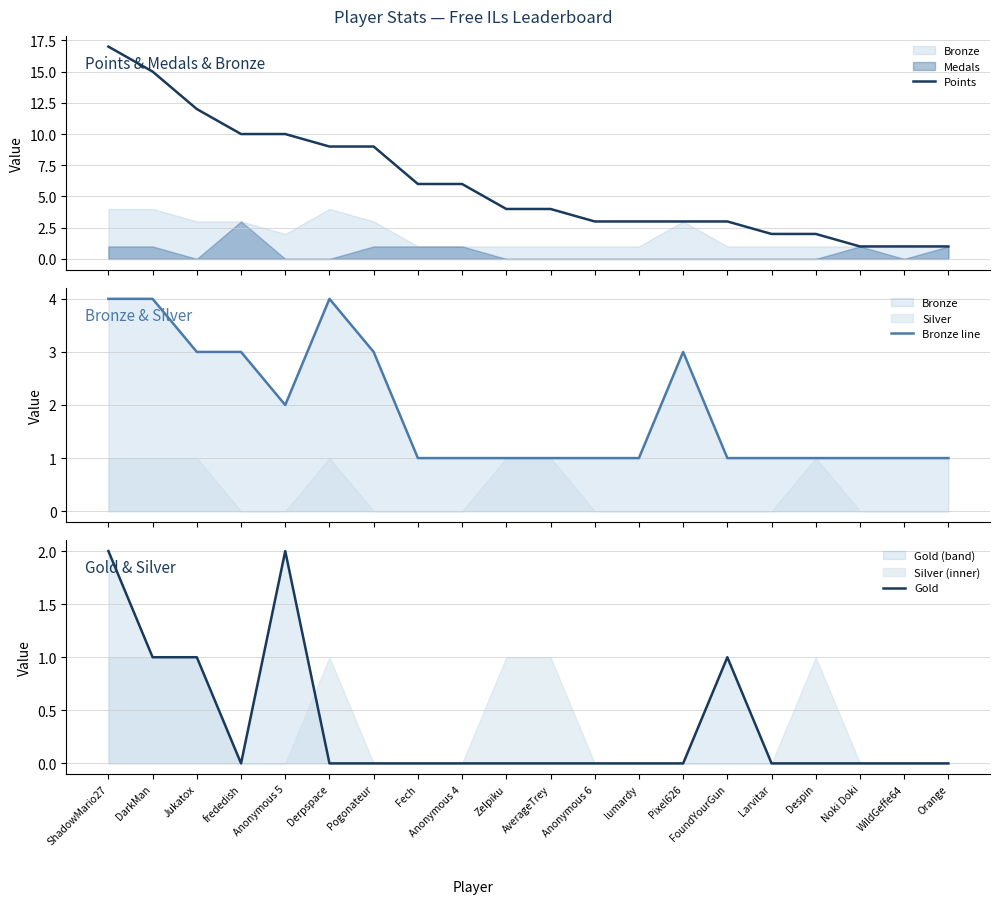

Which label corresponds to the largest value in the chart?

ShadowMario27